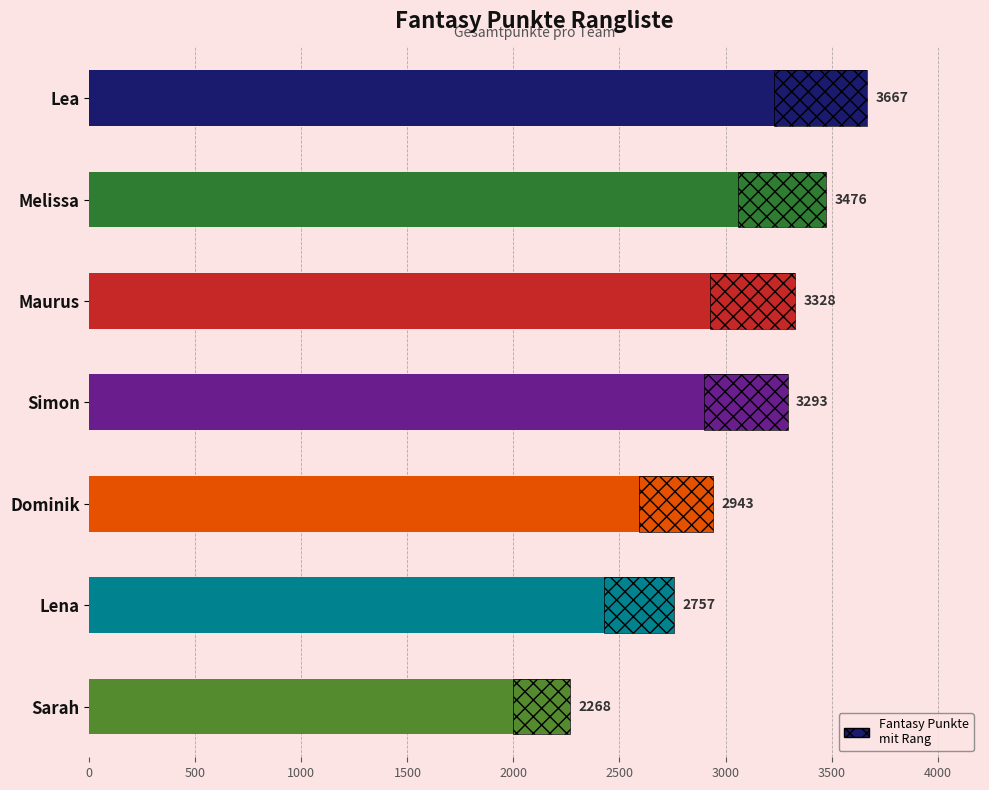

What is the greatest value displayed?

3667